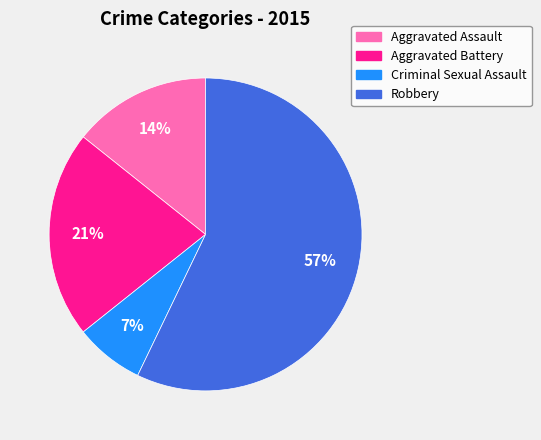

Which has a higher value, Aggravated Assault or Robbery?

Robbery